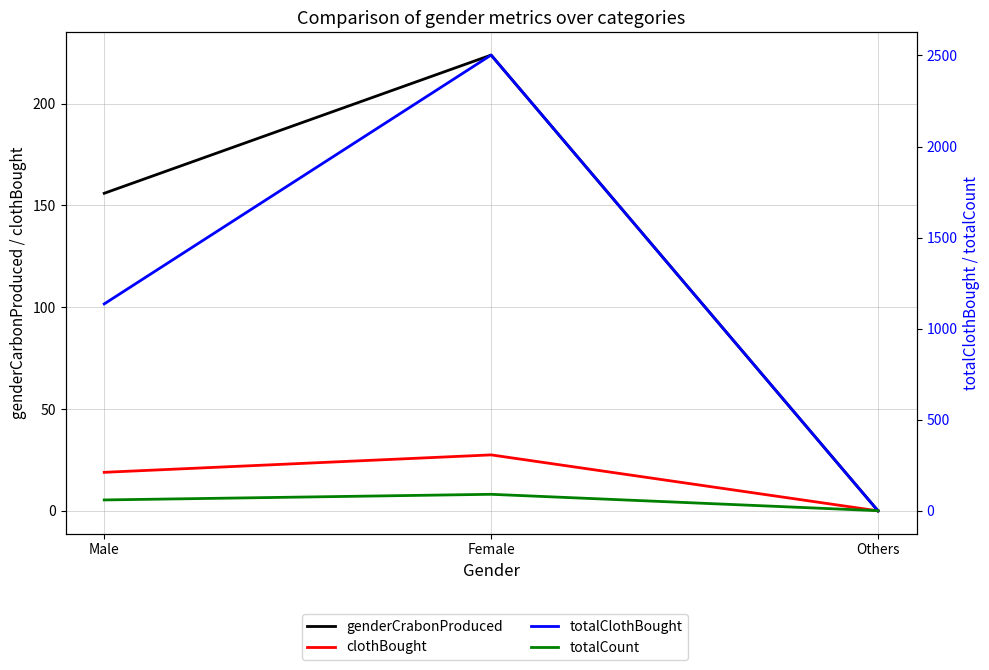

Where does the totalCount series first go above 60?

Female